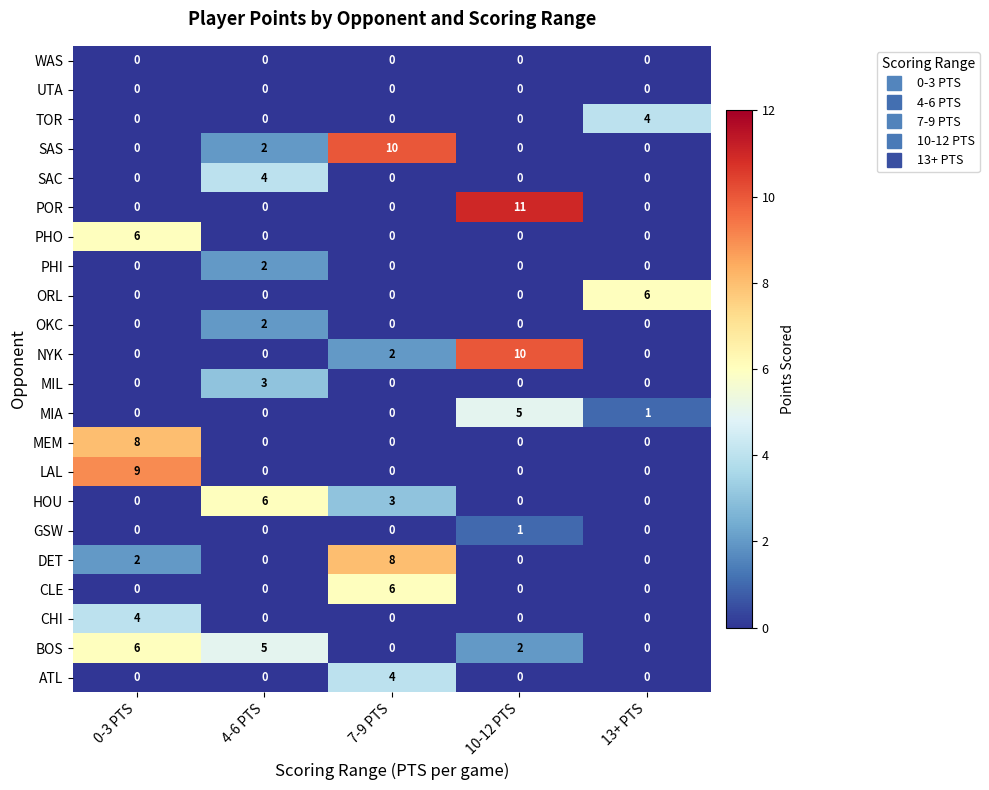

At which label does MIL reach its peak?

4-6 PTS